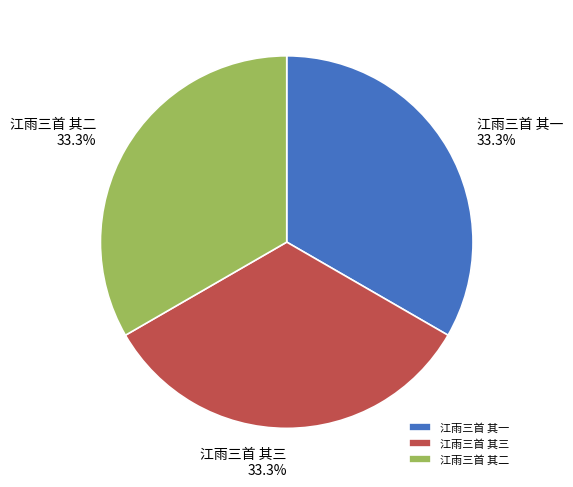

What percentage do 江雨三首 其一 and 江雨三首 其二 together represent?

66.7%